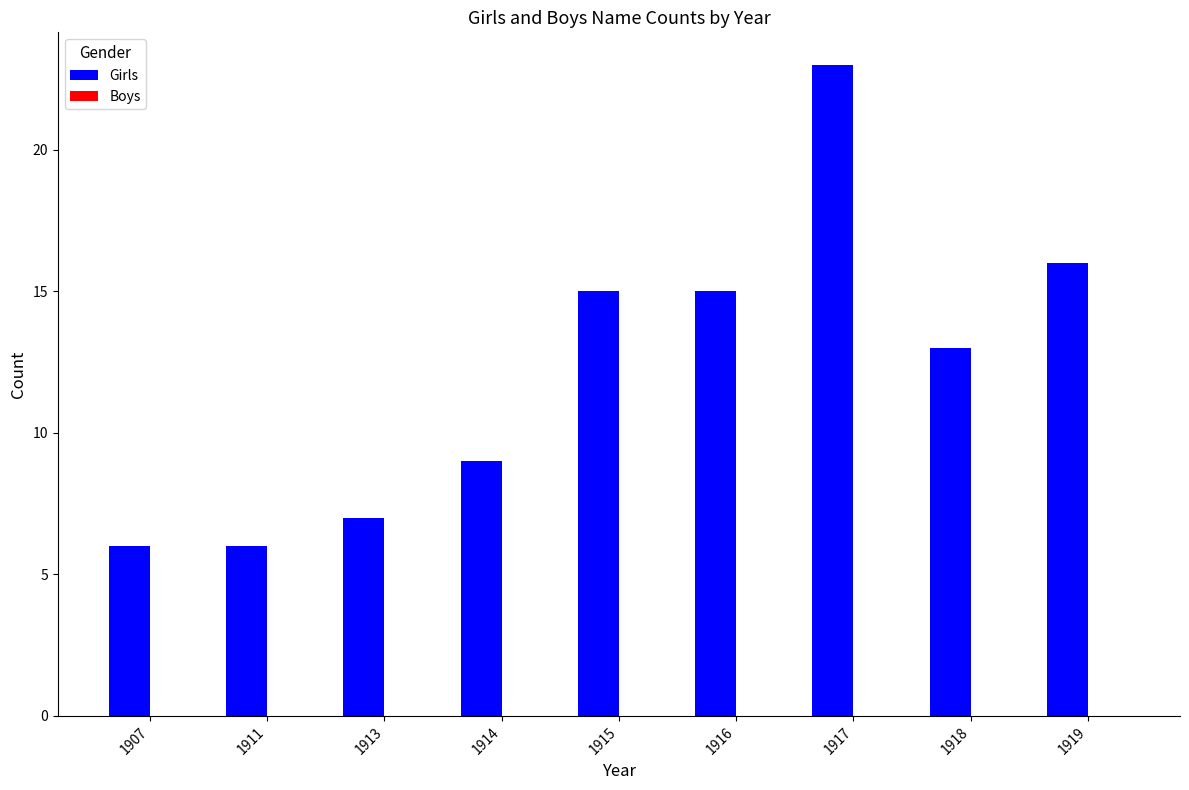

What is the ratio of the value at 1918 to the value at 1911?

2.2